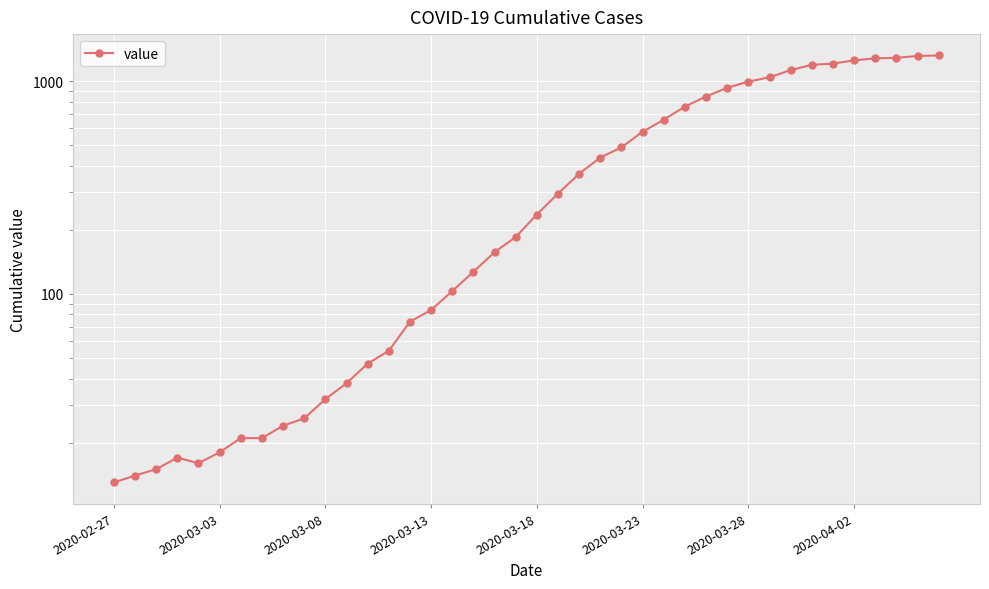

What is the sum of the values at 24 and 15?

572